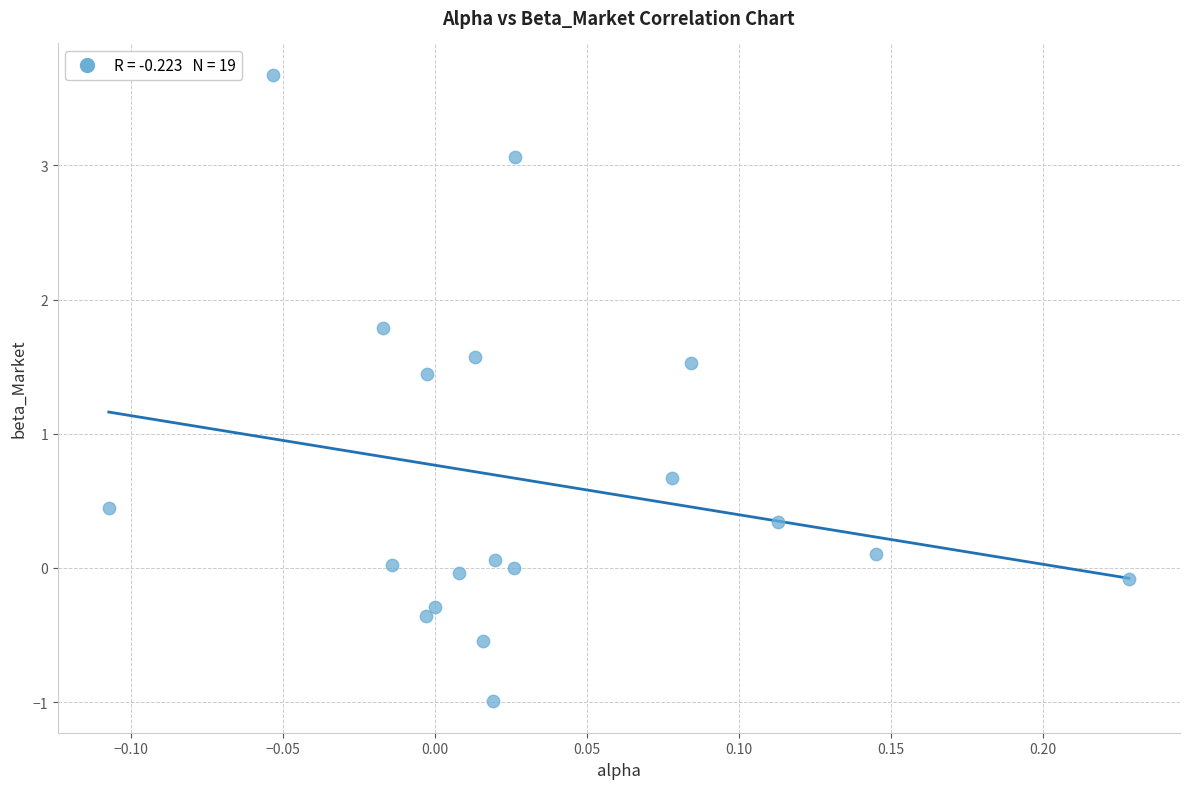

What Y value in the scatter plot is closest to 1?

0.7